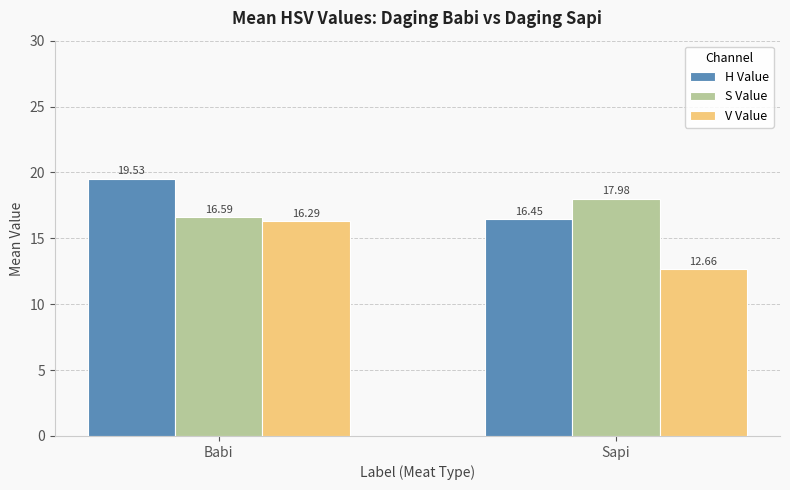

At which label is V Value closest to 14?

Sapi